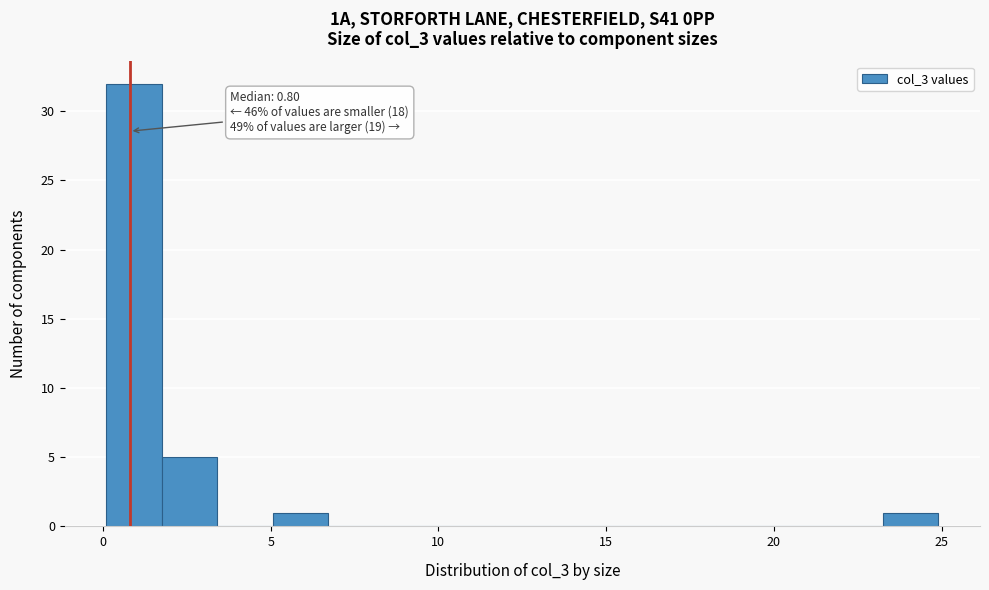

Read against the x-axis, roughly where is the centre of the tallest bar?

1.0